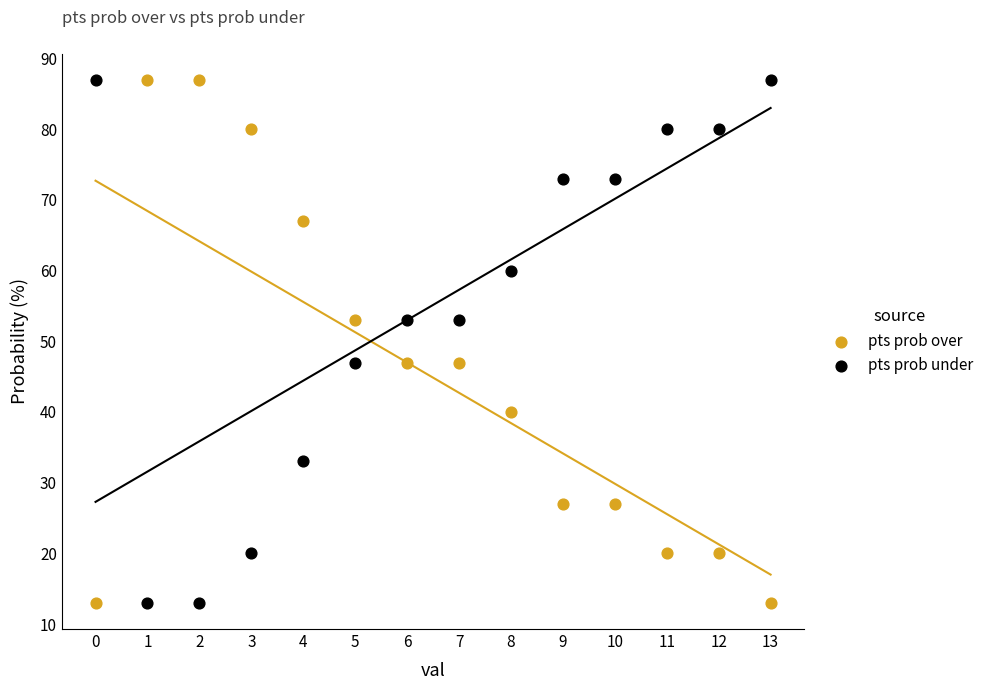

What are all the series names shown in the legend?

pts prob over, pts prob under